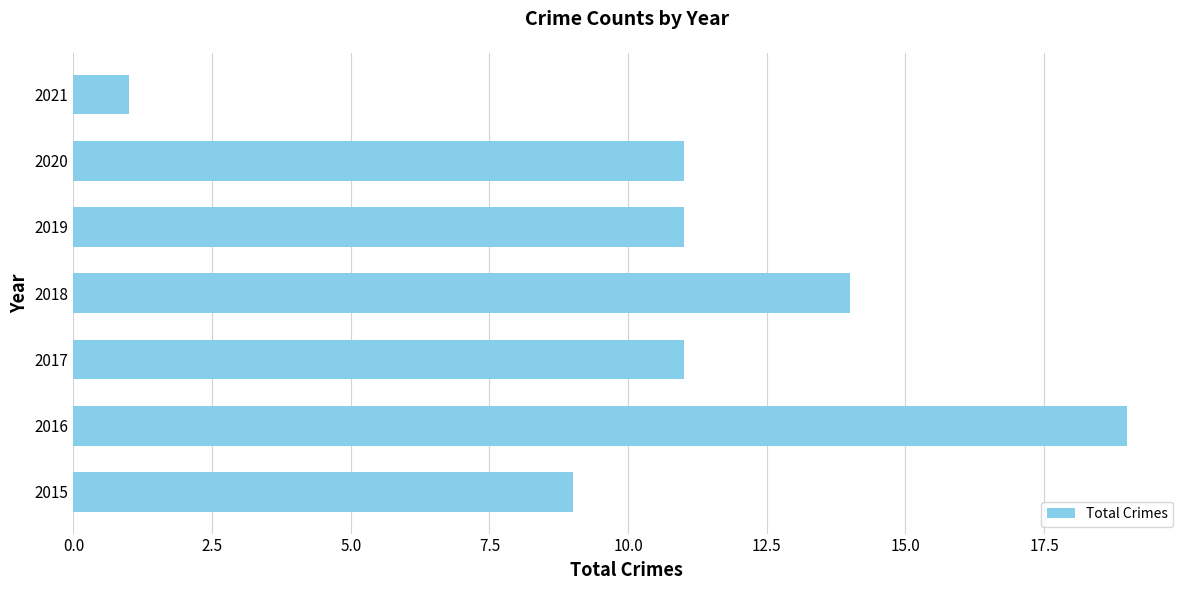

What is the average value?

11